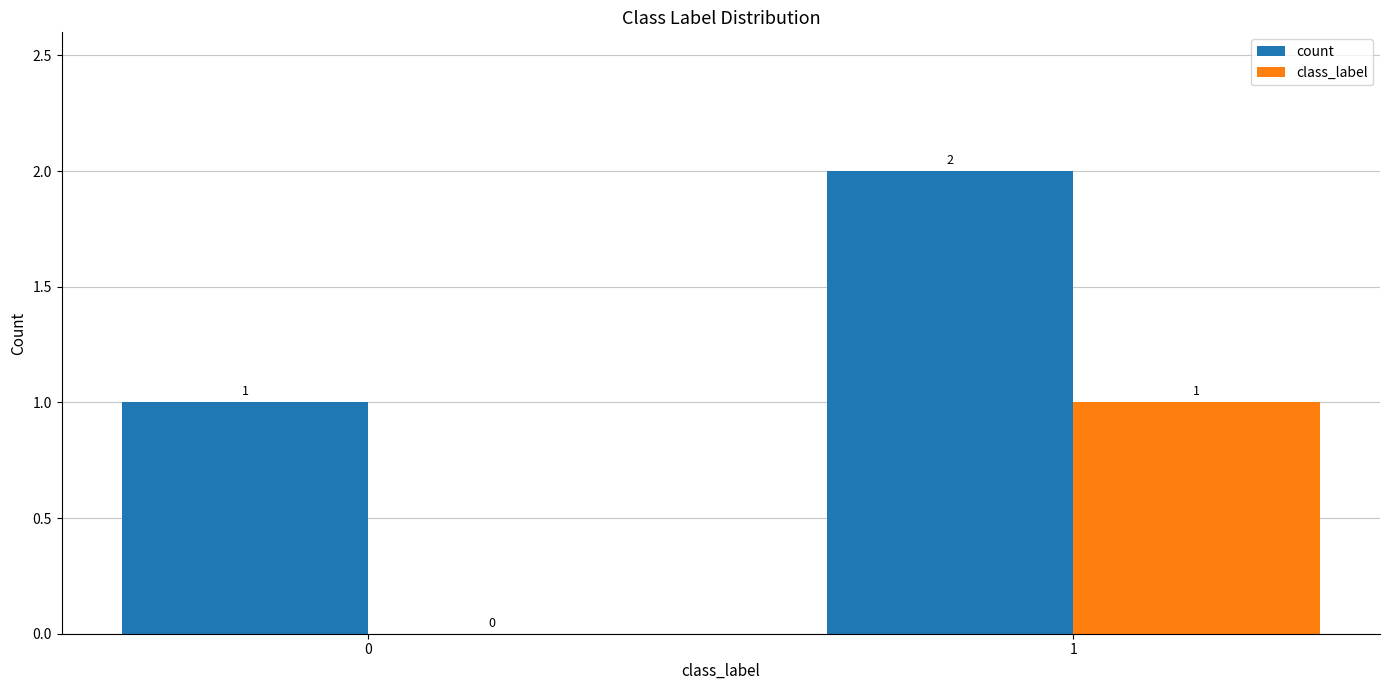

What is the total value across all series at 1?

3